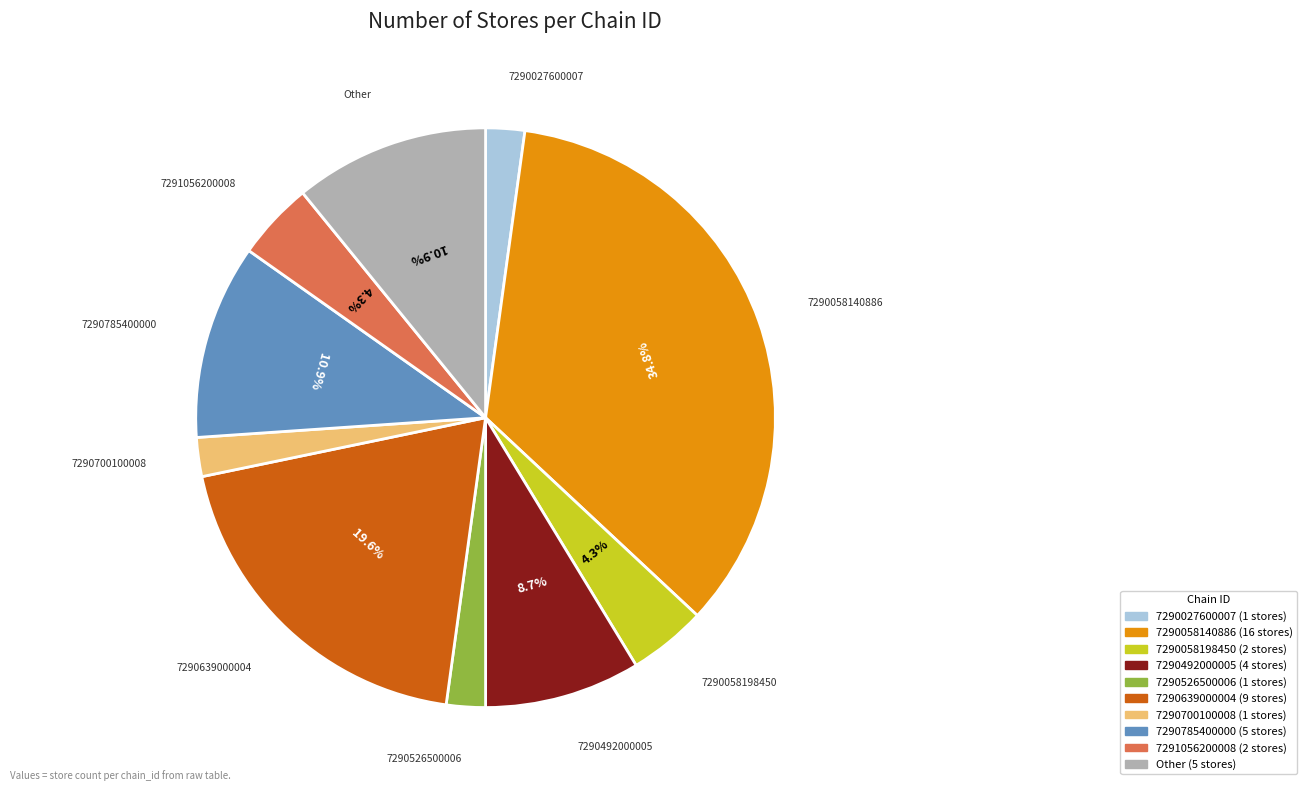

To the nearest percent, what is the average slice percentage?

10%